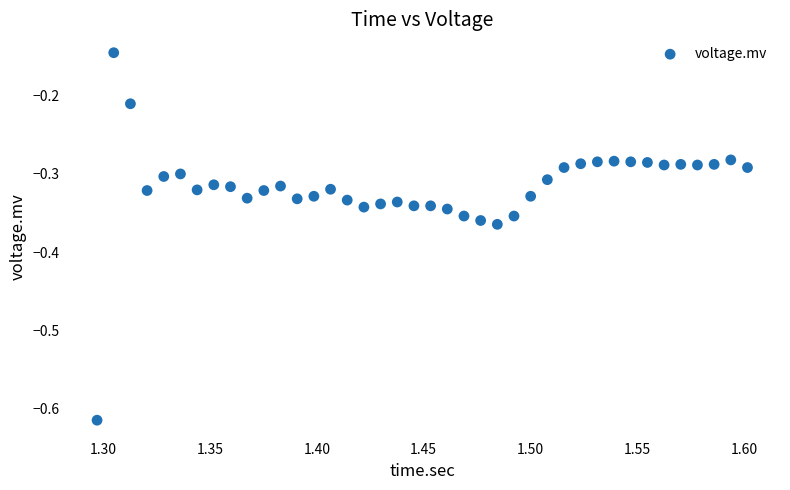

What is the range of X values (max minus min)?

0.3